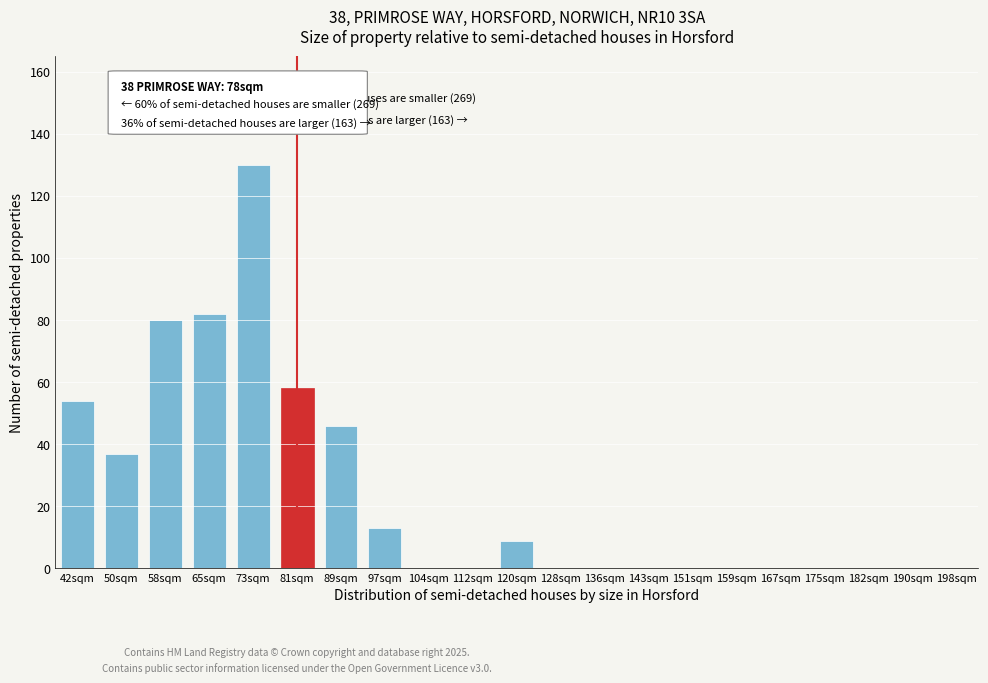

Reading left to right, transcribe all the data shown in this chart.

42sqm=54	50sqm=37	58sqm=80	65sqm=82	73sqm=130	81sqm=58	89sqm=46	97sqm=13	104sqm=0	112sqm=0	120sqm=9	128sqm=0	136sqm=0	143sqm=0	151sqm=0	159sqm=0	167sqm=0	175sqm=0	182sqm=0	190sqm=0	198sqm=0